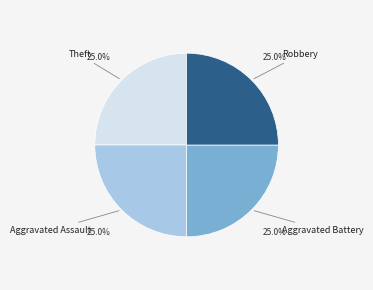

Is there any slice that represents more than half of the pie?

No